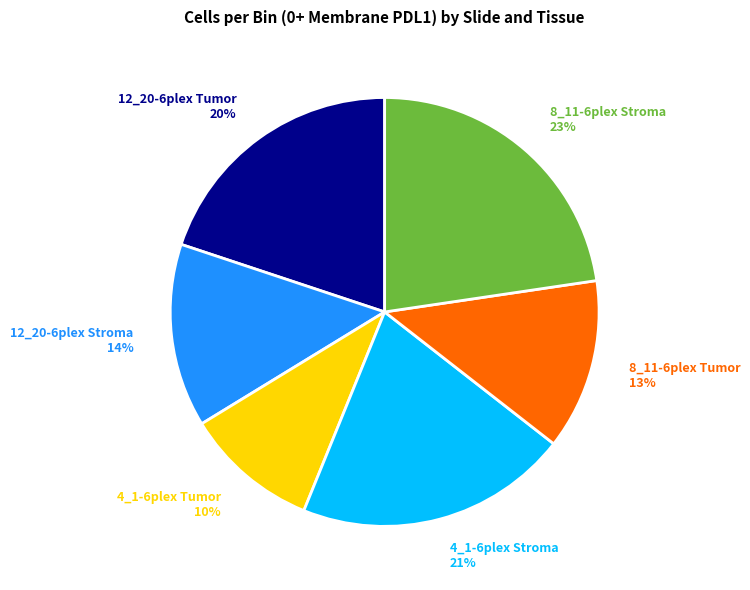

Between 4_1-6plex Stroma and 12_20-6plex Stroma, which is larger?

4_1-6plex Stroma